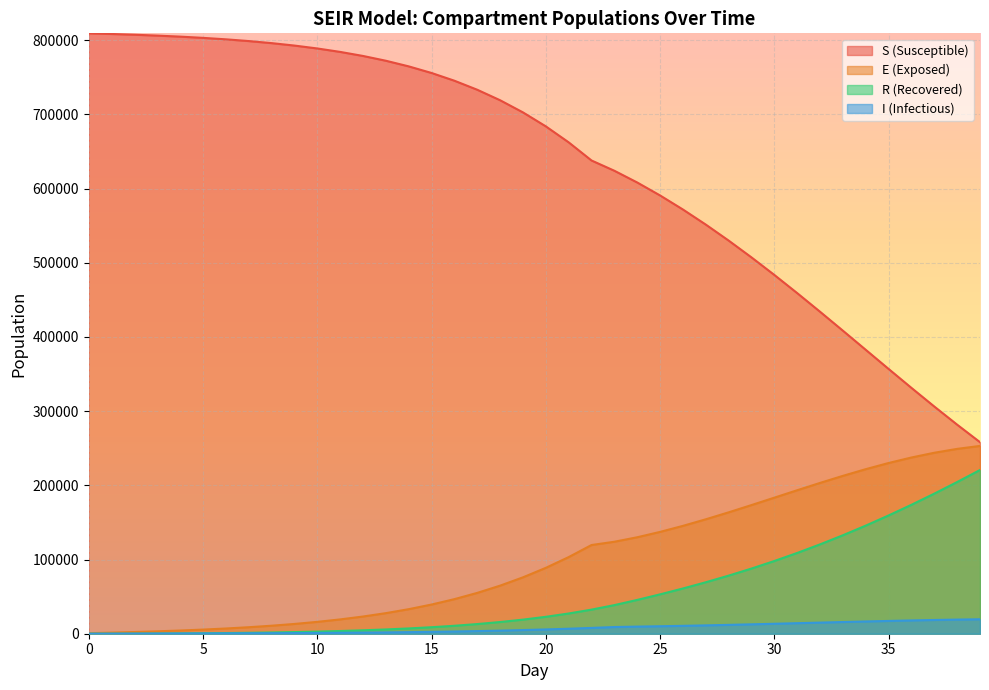

How many values in the R_mean series are below 22800?

20